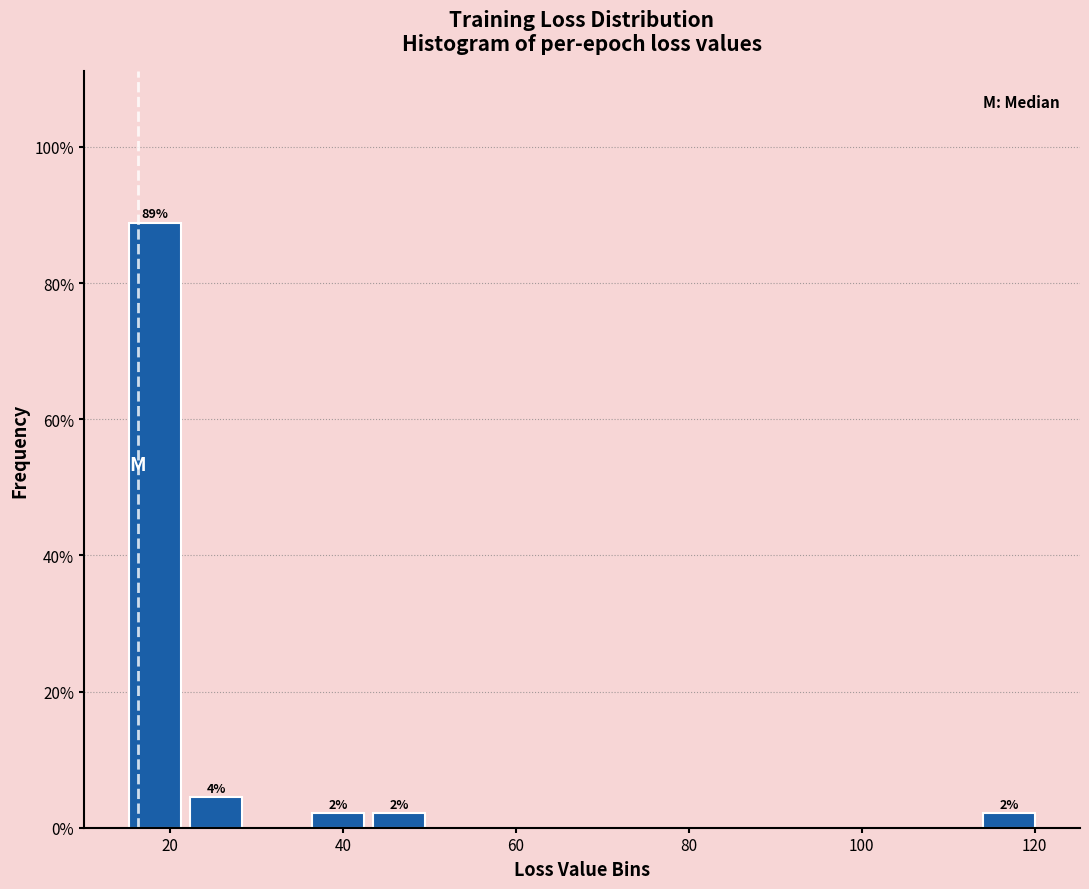

Read against the x-axis, roughly where is the centre of the tallest bar?

18